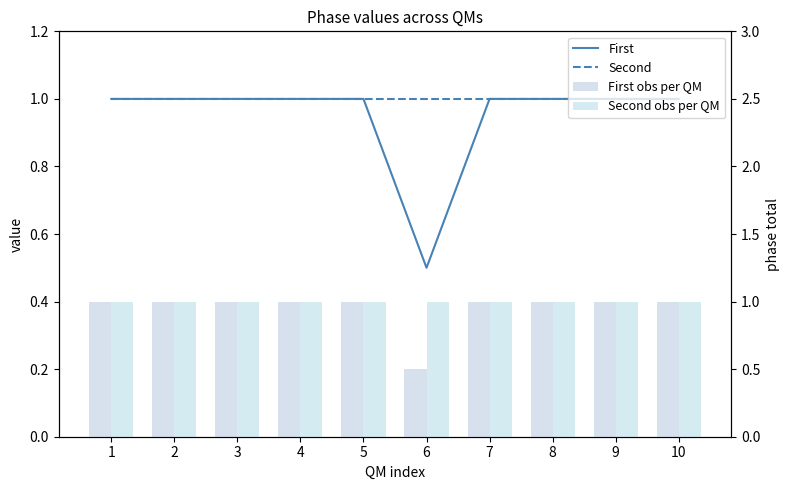

At 4, list the series in order from smallest to largest.

First, Second, First obs per QM, Second obs per QM